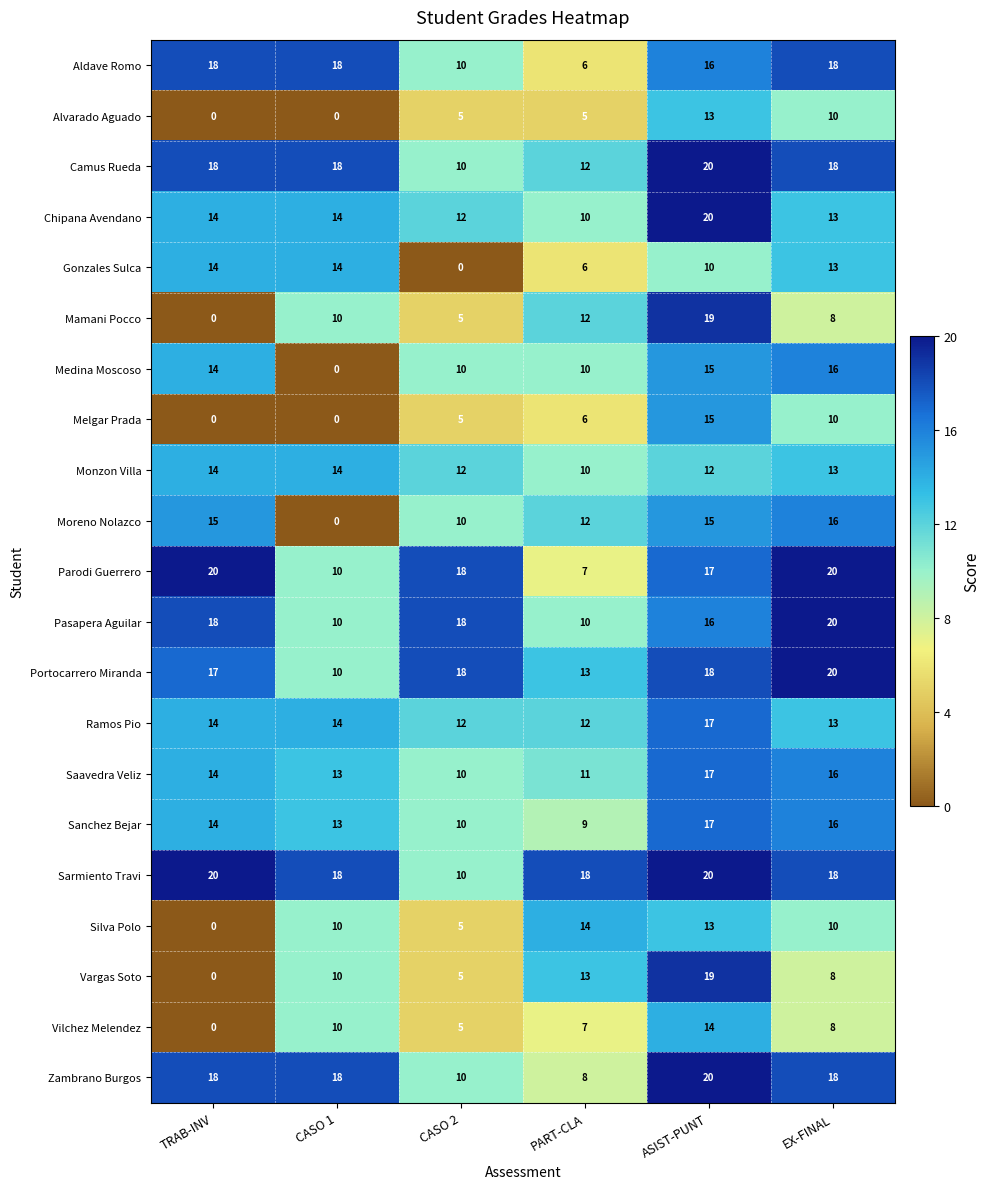

What is the difference between the maximum and second lowest values in the Saavedra Veliz series?

6